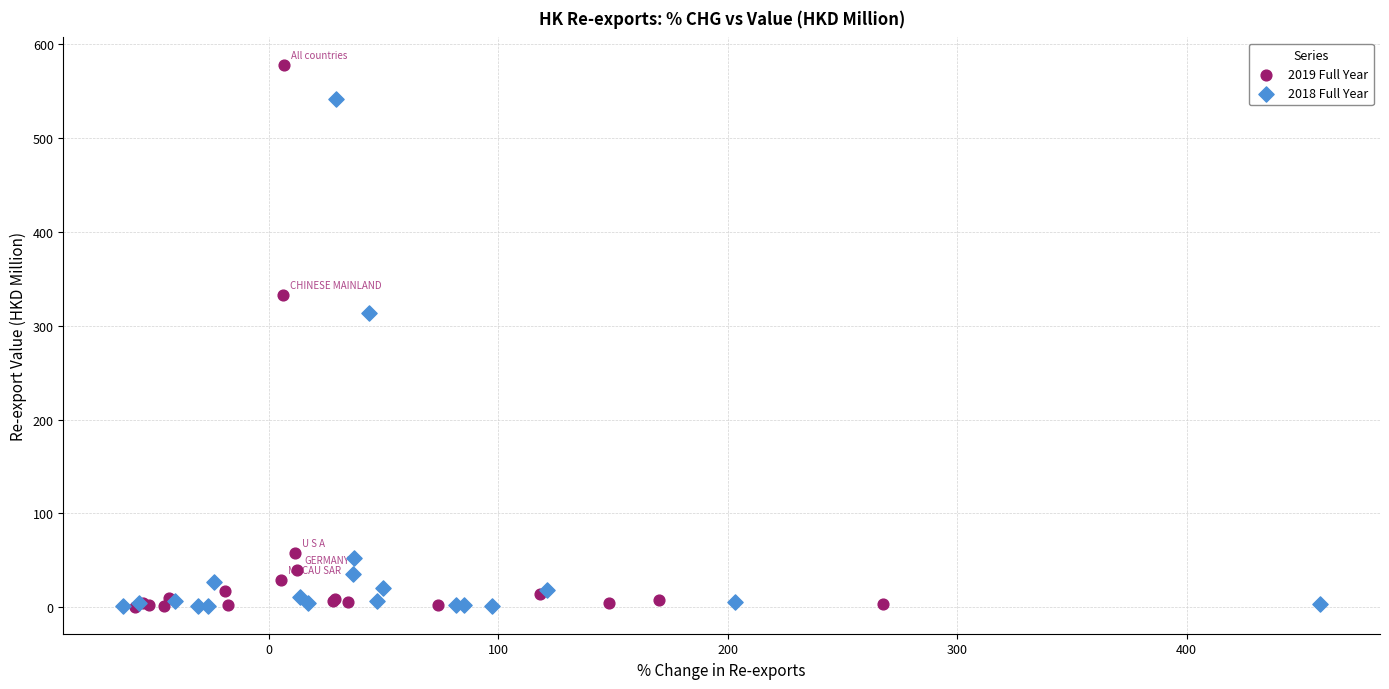

Which series has the largest Y range (max minus min)?

2019 Full Year